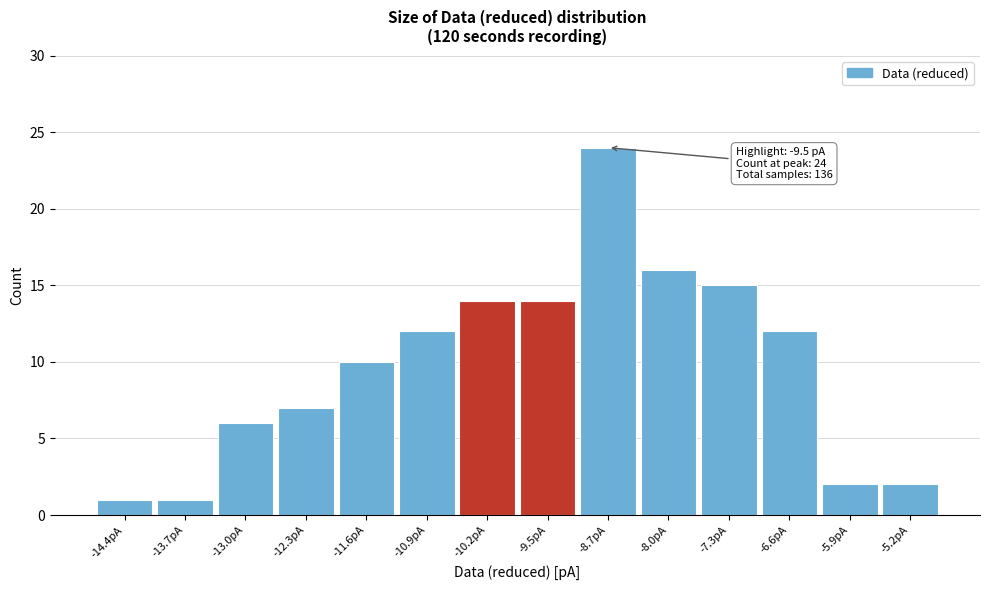

Which range on the x-axis has the tallest bar?

-9.1 to -8.4